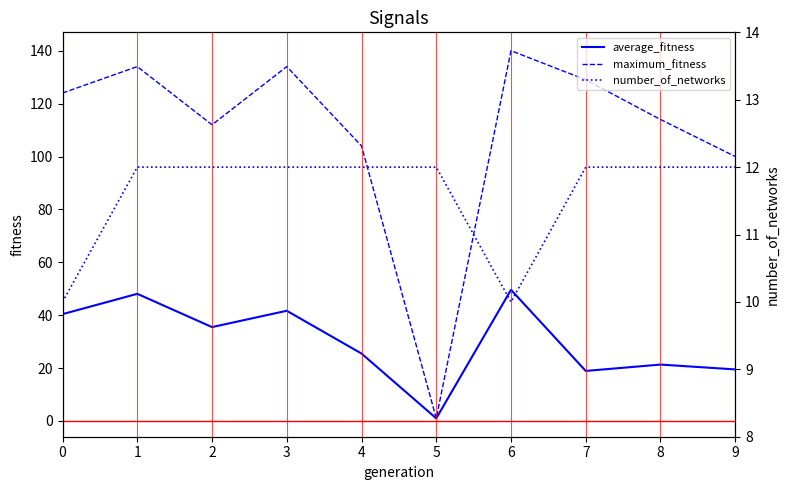

List the labels in order of number_of_networks value, largest first.

1, 2, 3, 4, 5, 7, 8, 9, 0, 6